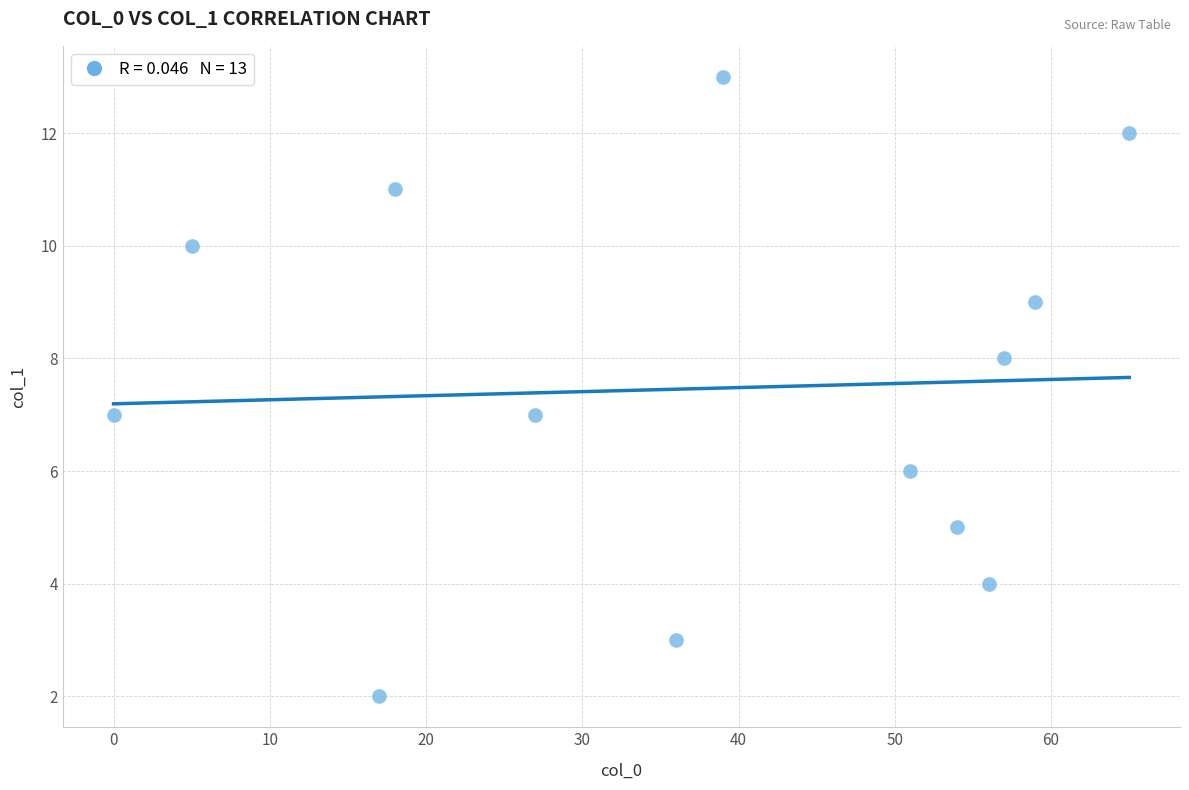

How many points are shown in the scatter plot?

13